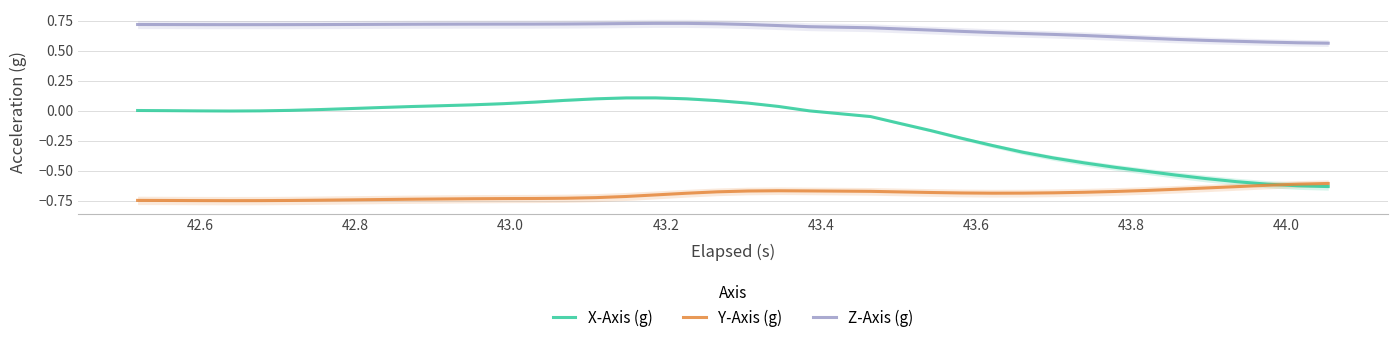

True or false: Z-Axis (g) and Y-Axis (g) cross at least once.

False